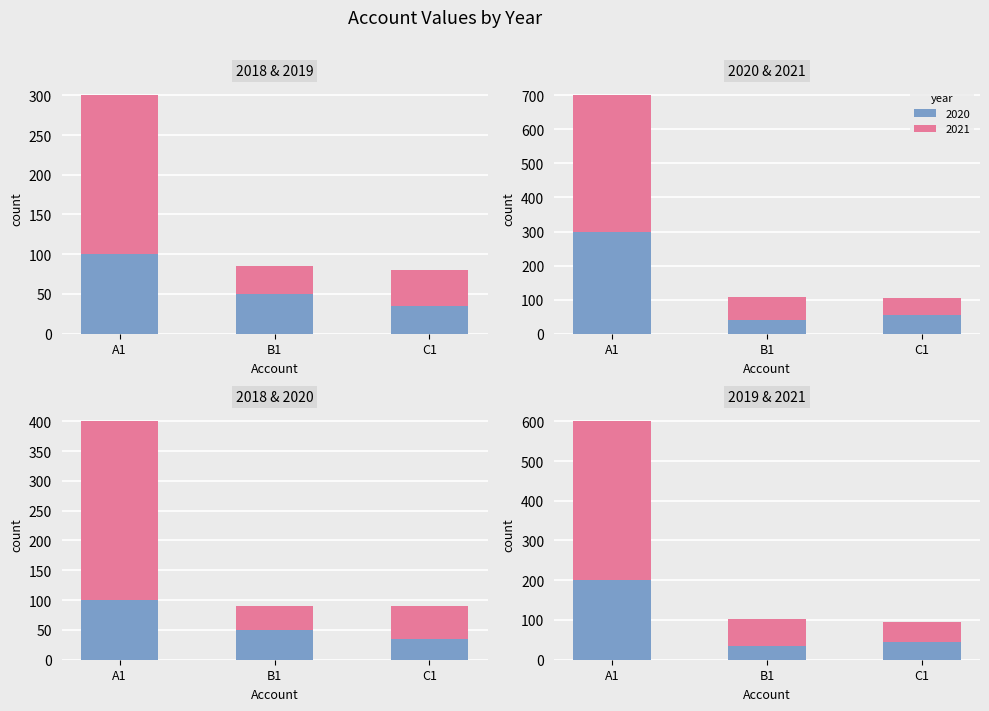

At which label does 2018 first exceed 50?

A1